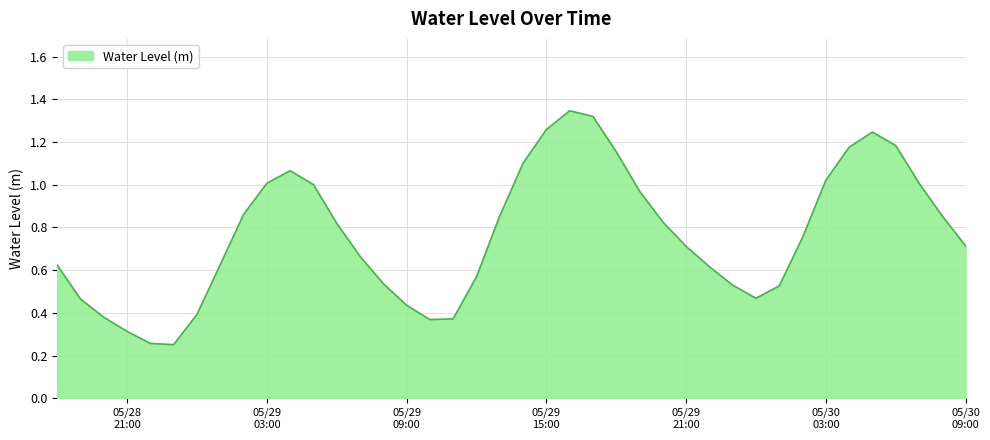

Which label corresponds to the smallest value in the chart?

2024-05-28 23:00:00